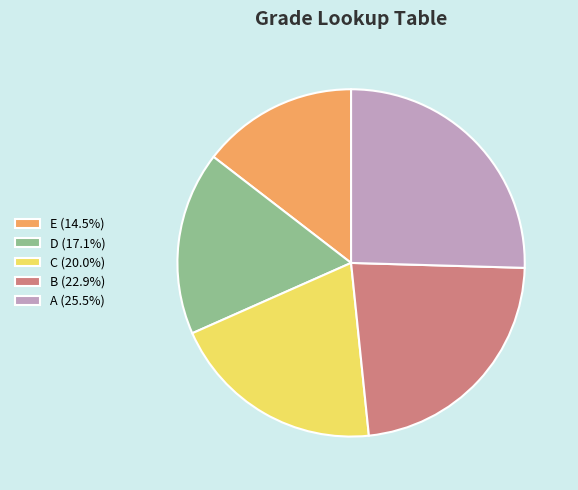

Approximately how many times larger is the value at A (25.5%) compared to C (20.0%)?

1.3